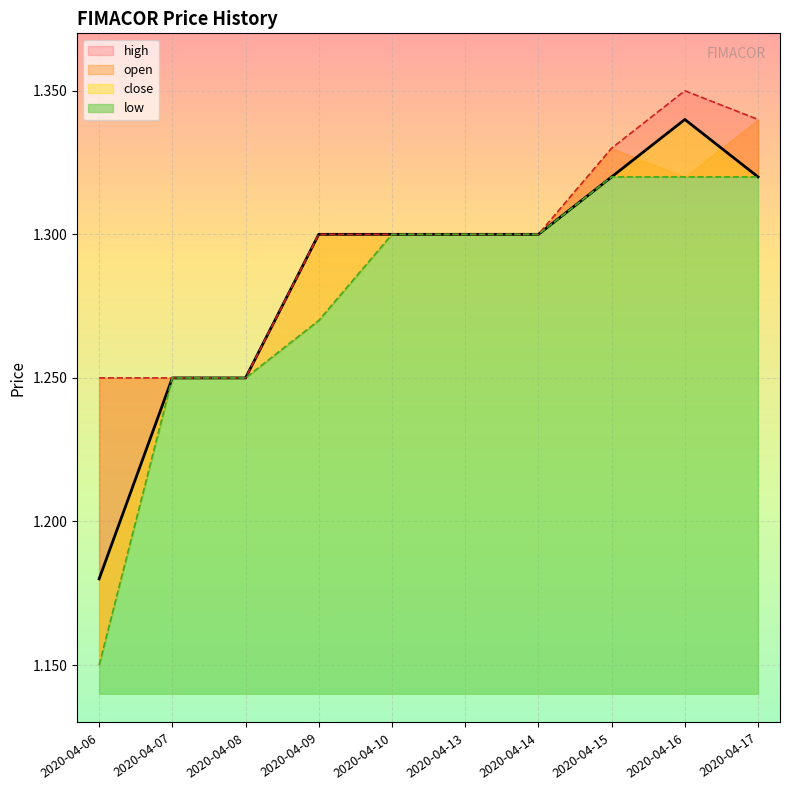

At which label is high closest to 1?

2020-04-06